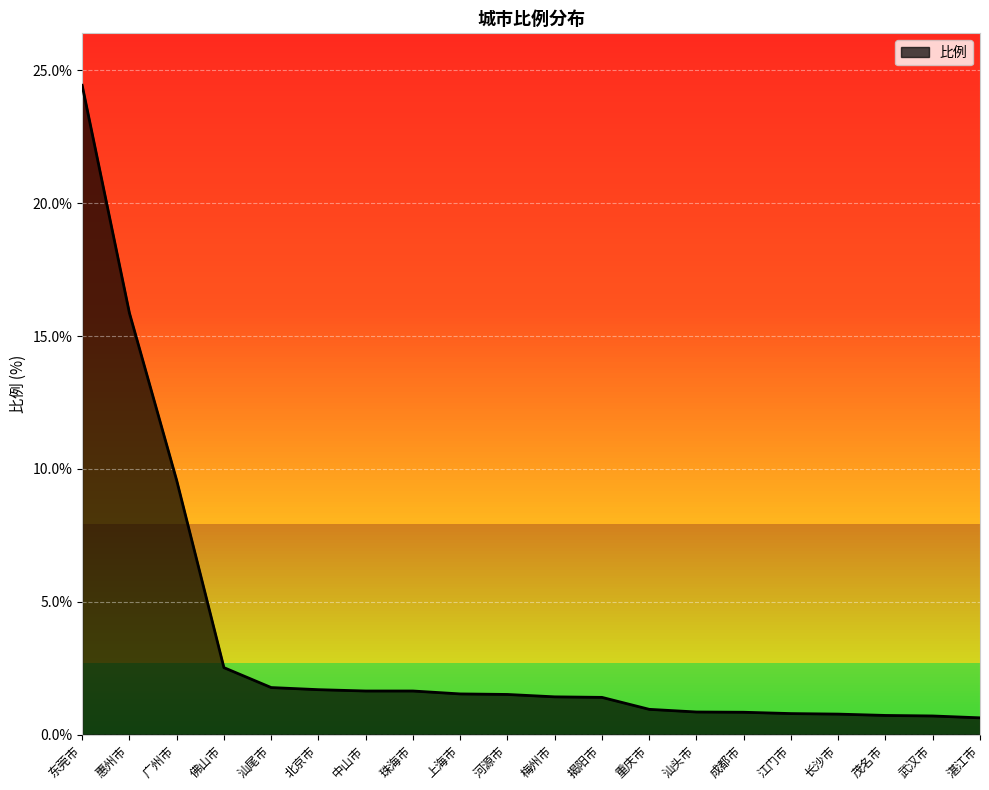

Read the value at 汕尾市.

1.8